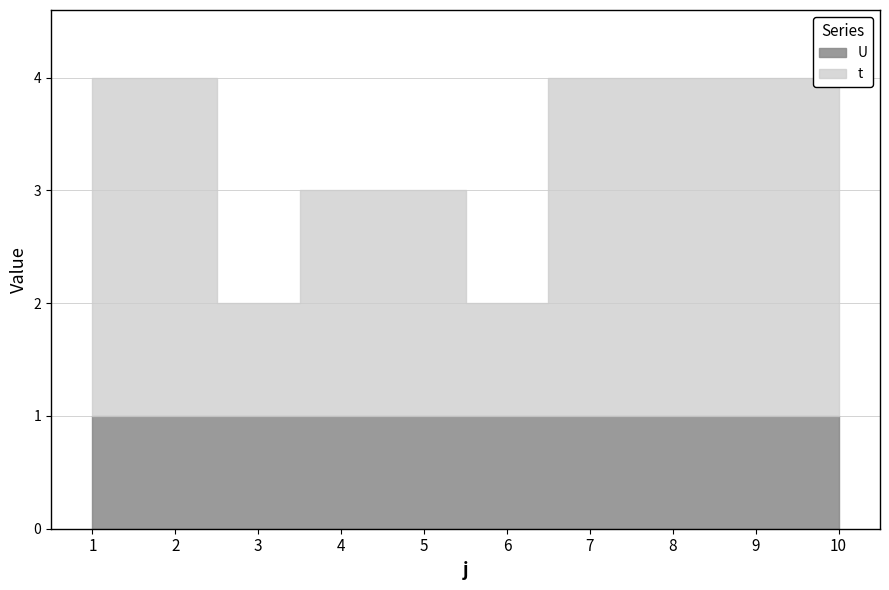

Reading left to right, list all the values displayed in this chart.

t: 3	3	1	2	2	1	3	3	3	3
U: 1	1	1	1	1	1	1	1	1	1